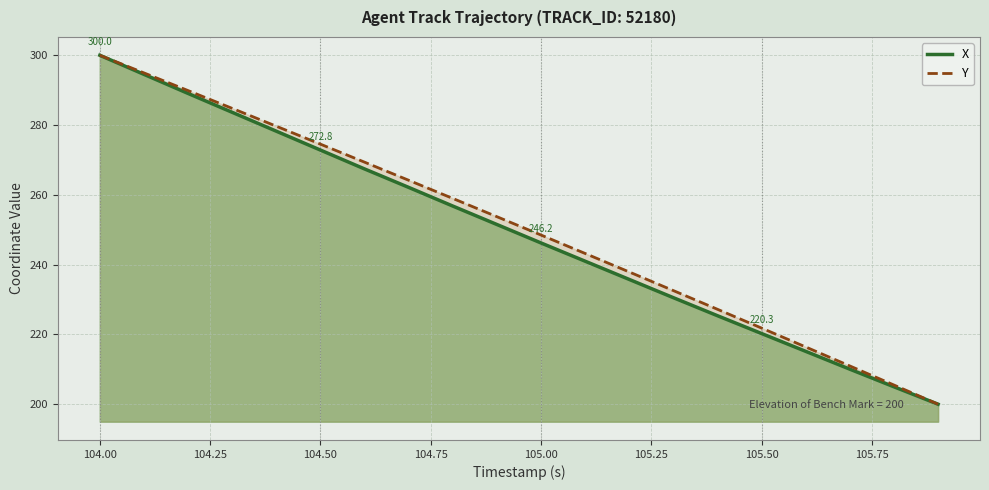

Rank the series by their maximum value, from highest to lowest.

X, Y